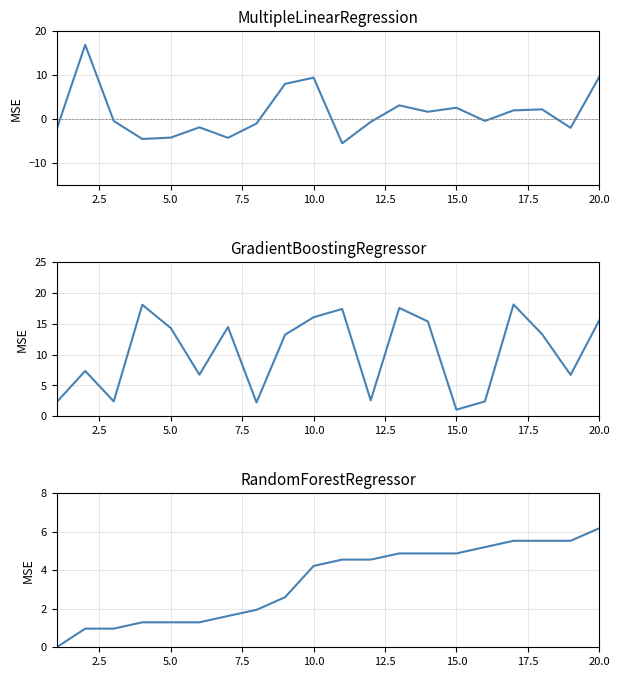

Which has a higher value, 5.0 or 2.5?

2.5